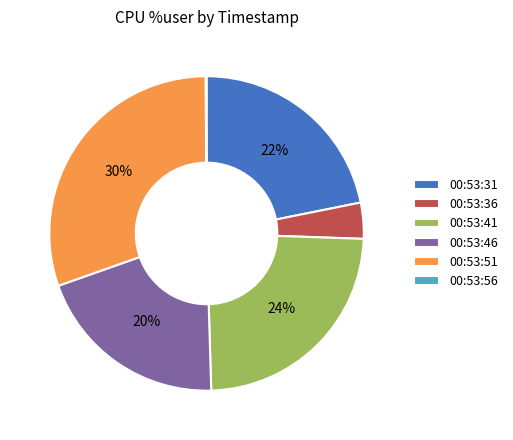

Combined, do 00:53:36 and 00:53:31 account for over 50%?

No